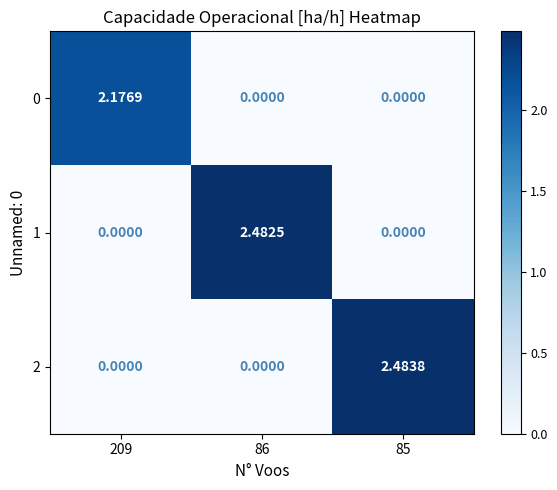

Reading left to right, transcribe all the data shown in this chart.

0: 209=2.2	86=0.0	85=0.0
1: 209=0.0	86=2.5	85=0.0
2: 209=0.0	86=0.0	85=2.5